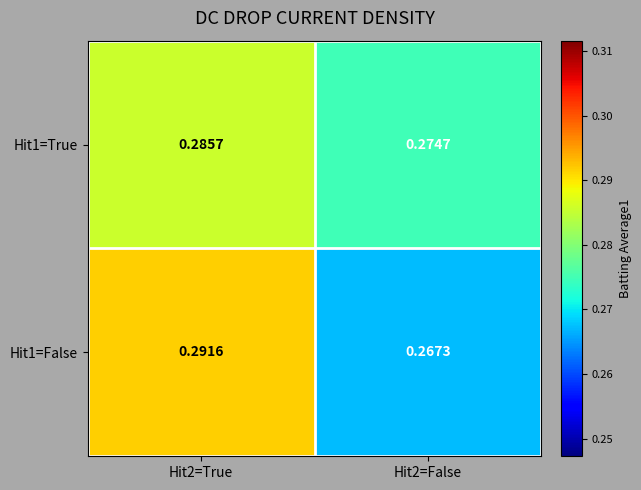

Rank the series at Hit2=False from lowest to highest value.

Hit1=False, Hit1=True